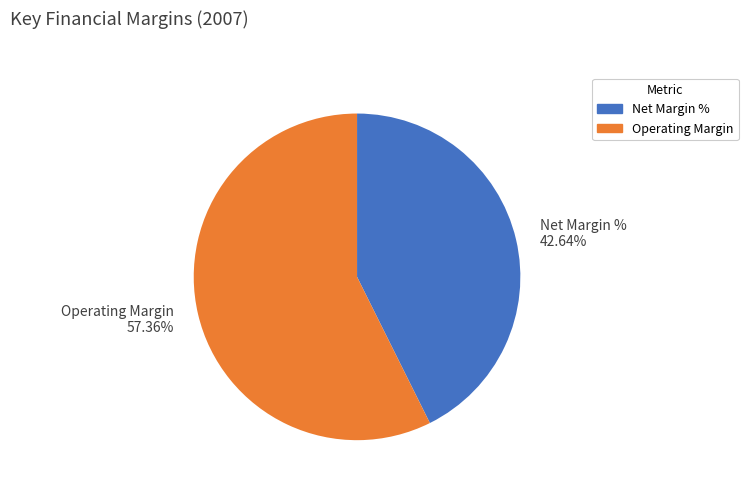

Which has a higher value, Operating Margin or Net Margin %?

Operating Margin